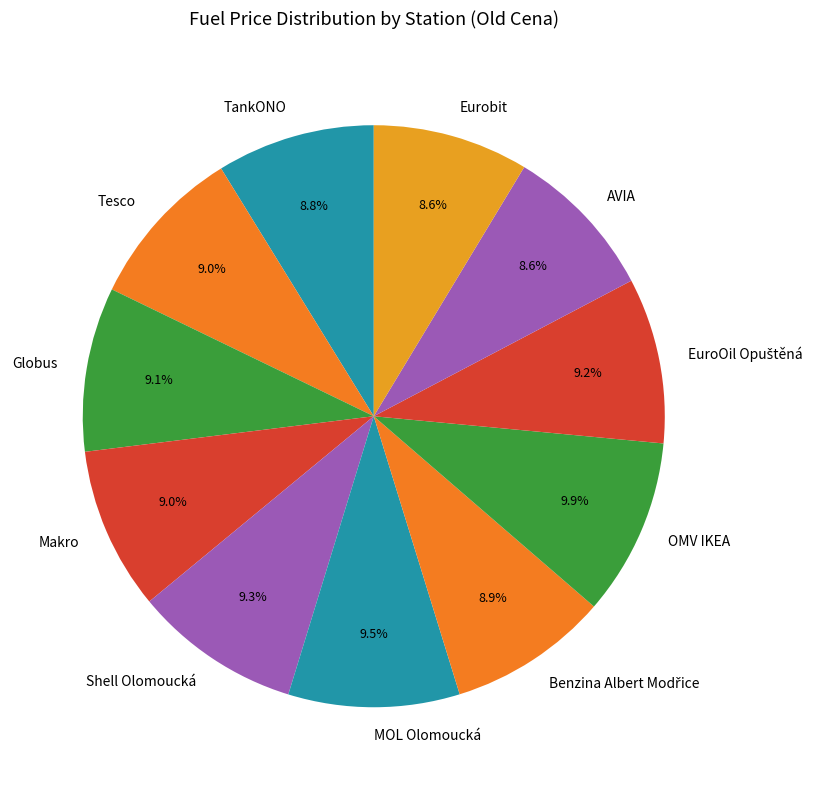

What portion of the pie excludes AVIA?

91.4%